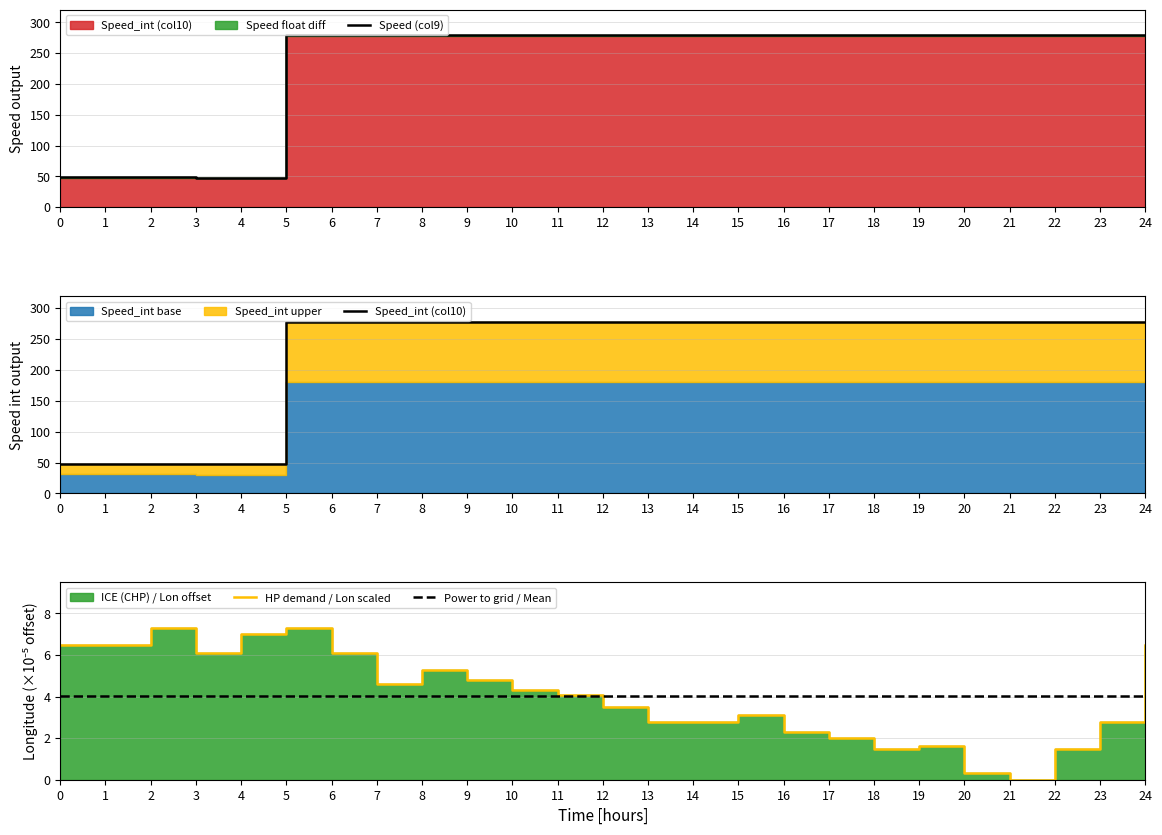

True or false: Speed (col9) and Speed_int (col10) cross at least once.

False